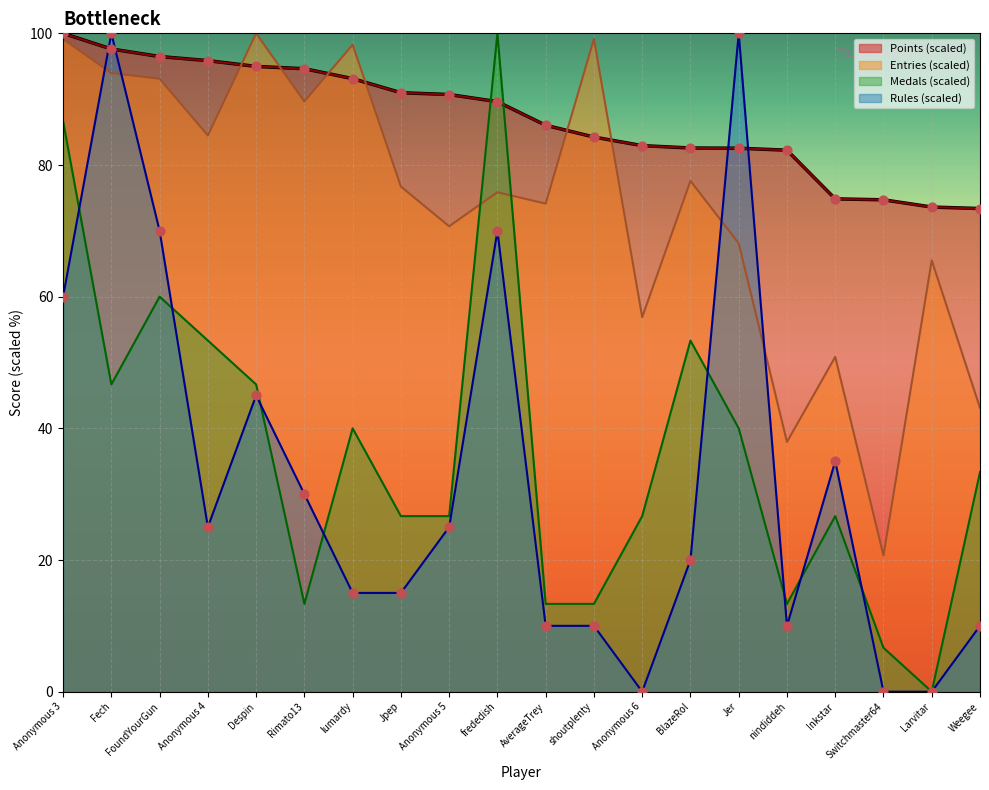

What is the total value across all series at Anonymous 4?

258.7